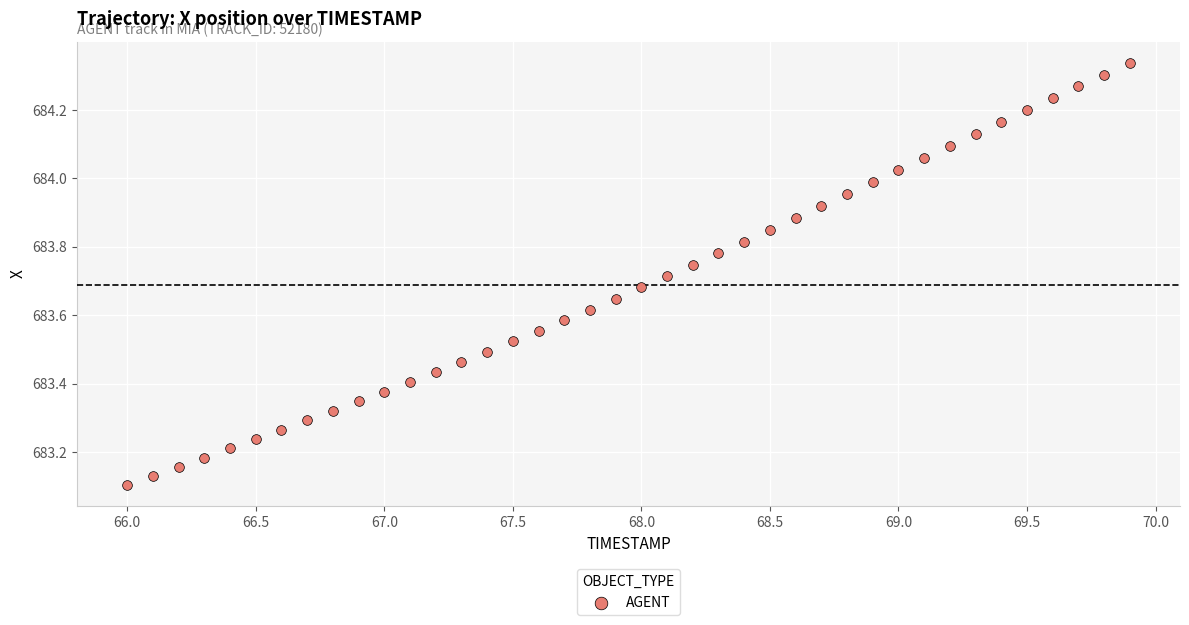

What is the range of Y values (max minus min)?

1.2